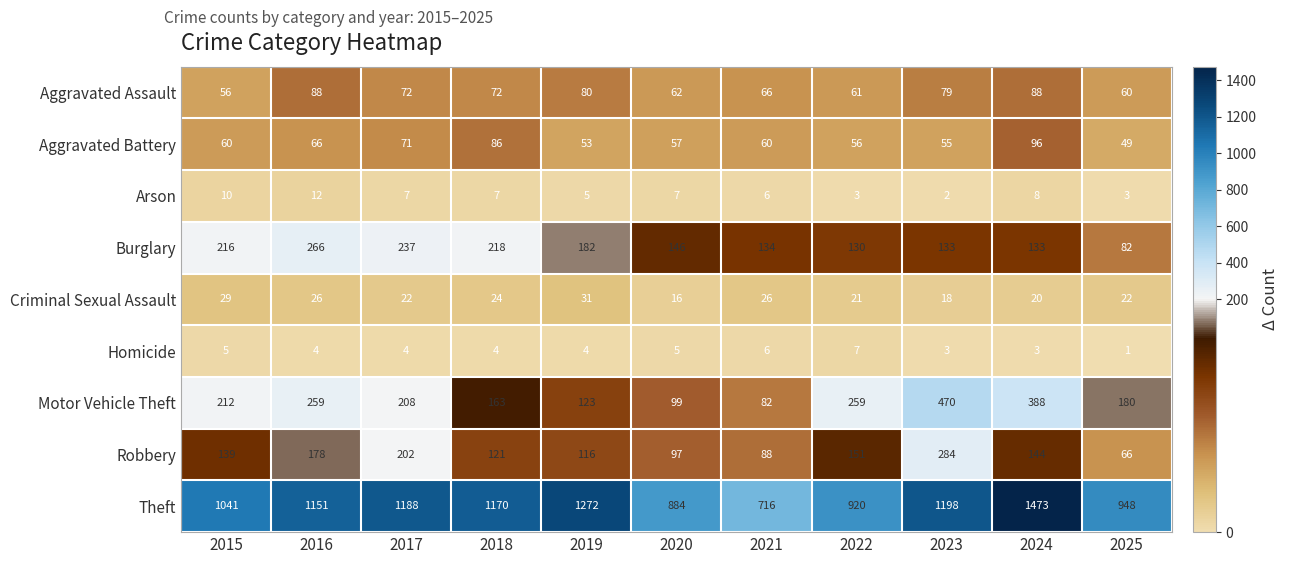

At which category is the sum across all series the highest?

2024